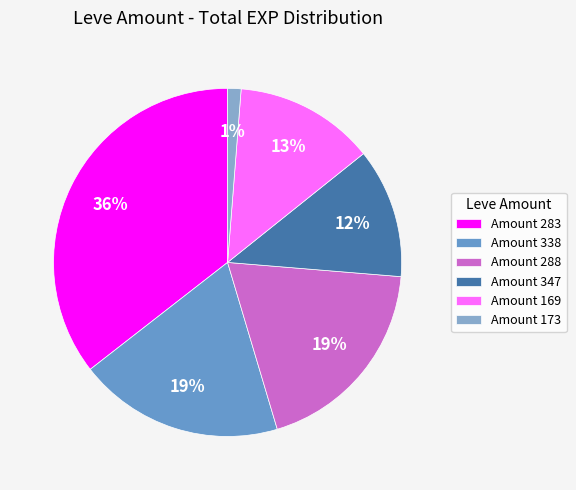

How many slices are in this pie chart?

6